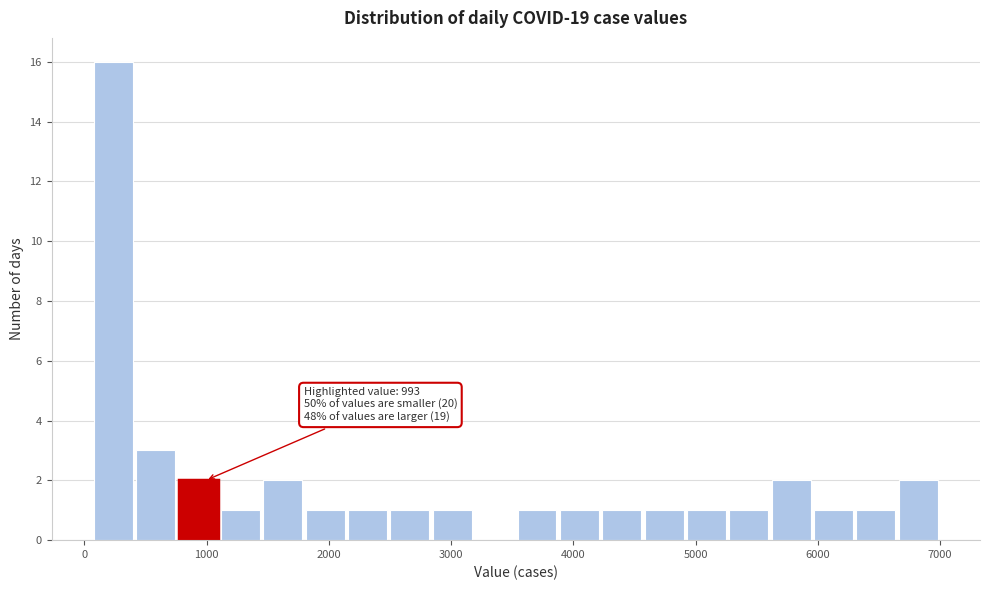

Around what value on the x-axis is the tallest bar? Give the approximate position of its centre, as read against the axis.

200